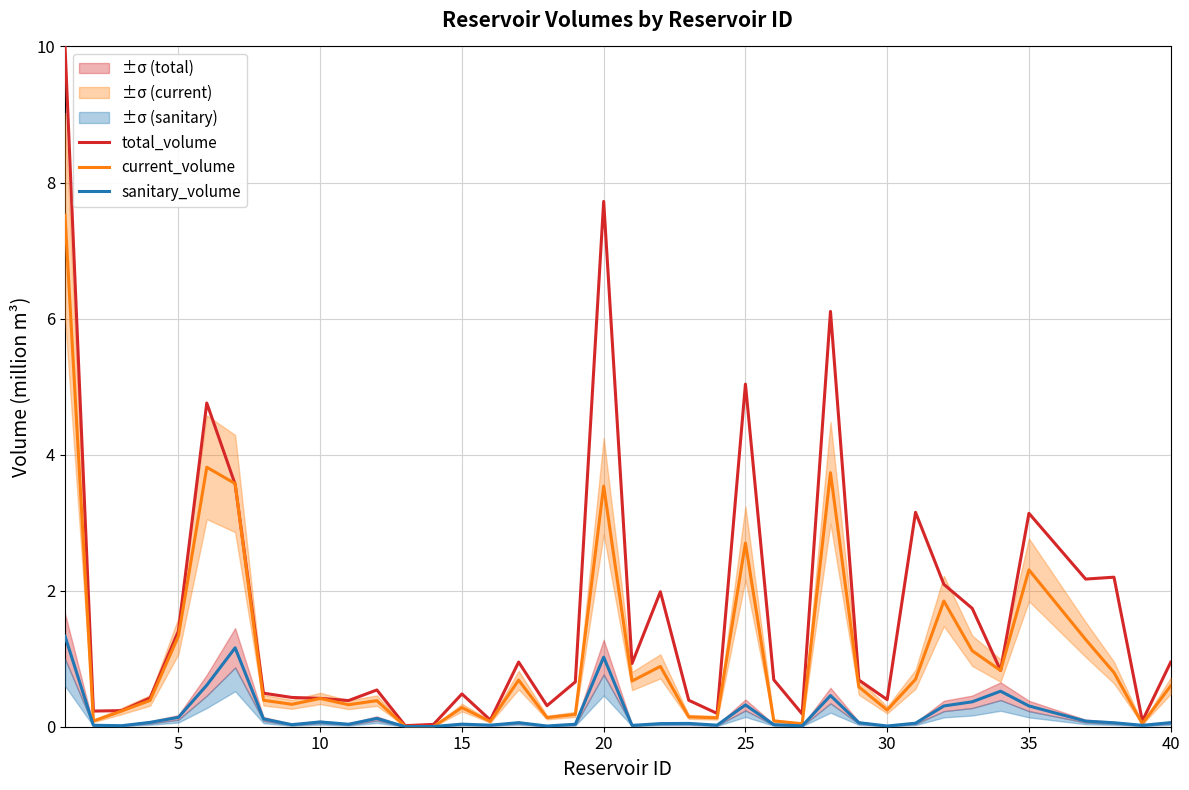

What is the maximum value for current_volume?

7.5